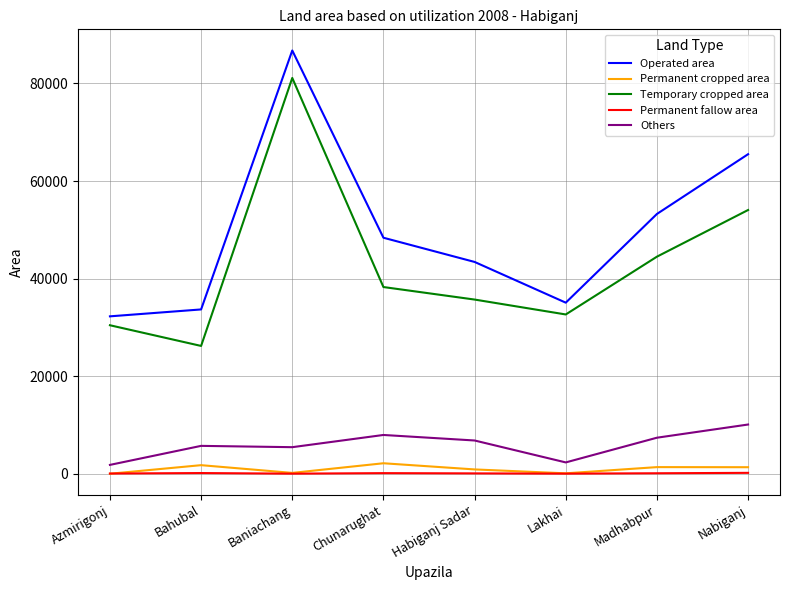

Which series changed the most between Azmirigonj and Habiganj Sadar?

Operated area